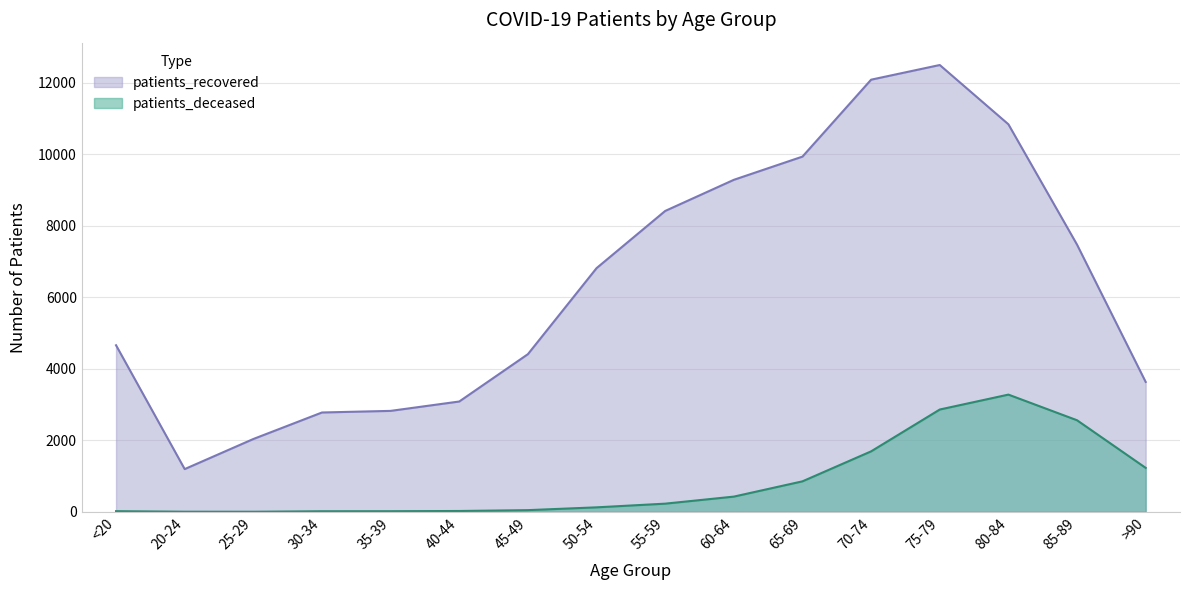

What is the label of the 1st point from the left?

<20